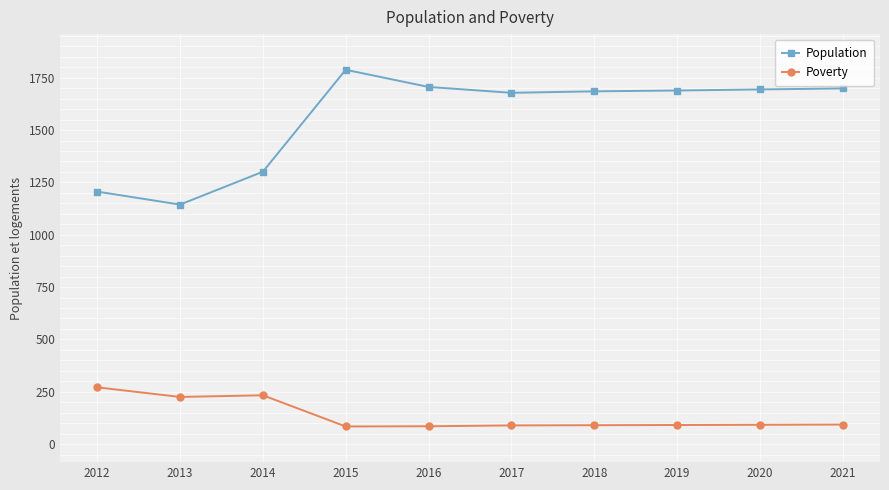

What is the value of the Poverty point at the 4th from the left?

84